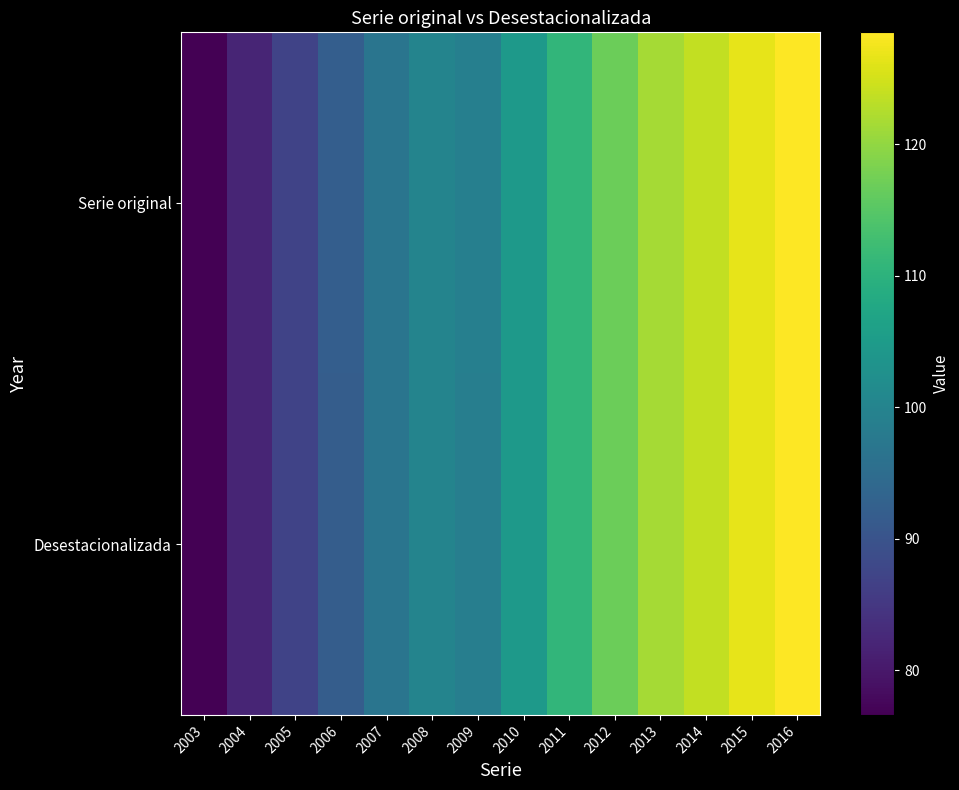

What is the smallest value displayed?

76.6